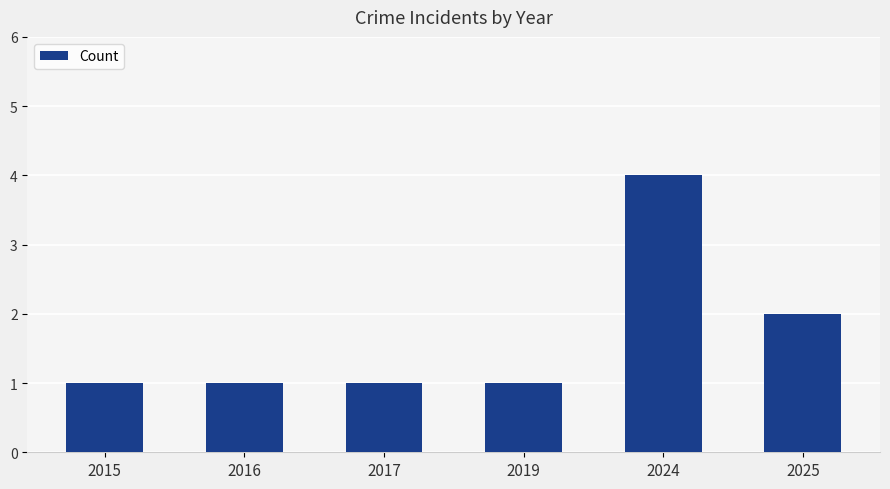

At which category does the chart reach its peak across all series?

2024